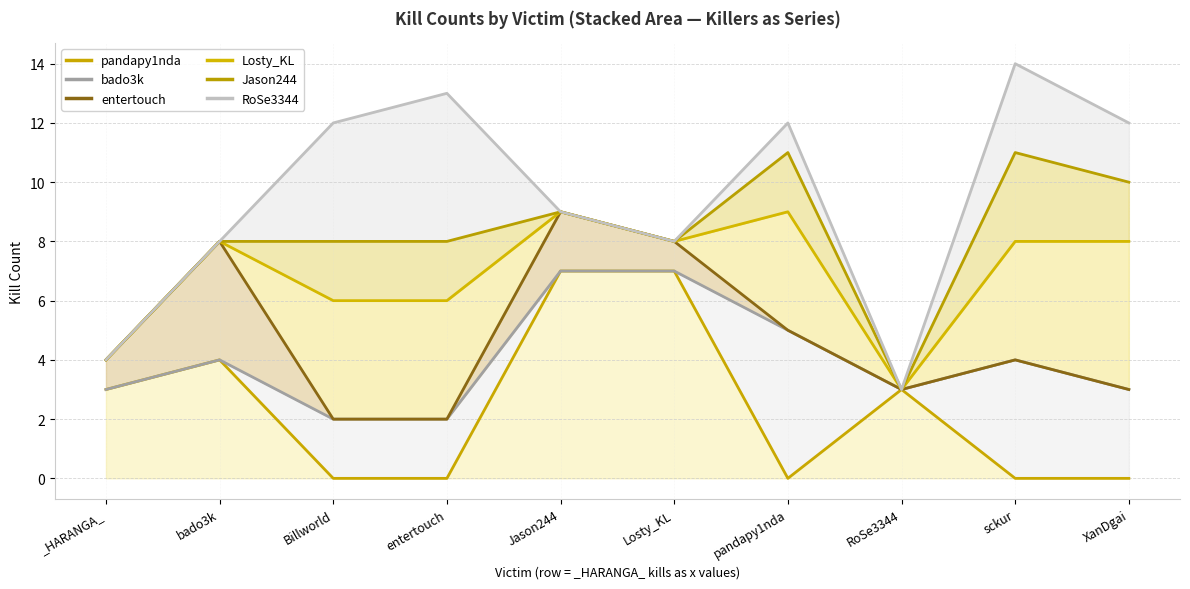

Does the chart display data point markers on the line(s)?

No